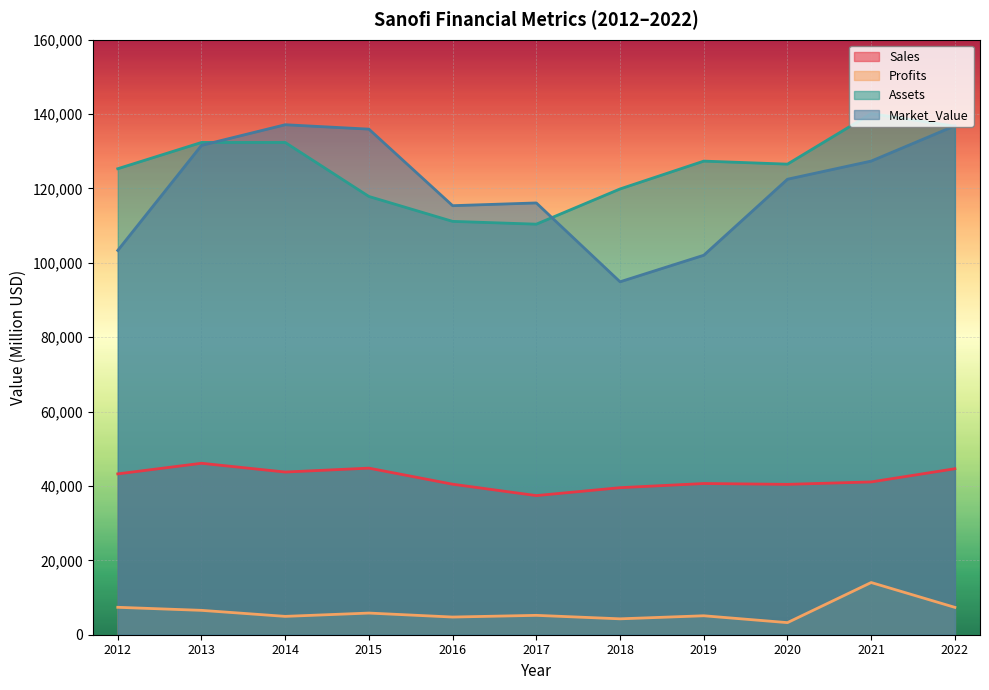

Reading right to left, what are all the values shown in this chart?

Sales: 2022=44633.0	2021=41086.0	2020=40434.0	2019=40658.0	2018=39540.0	2017=37413.0	2016=40473.0	2015=44794.0	2014=43746.0	2013=46104.0	2012=43250.0
Profits: 2022=7355.5	2021=14037.6	2020=3253.7	2019=5095.0	2018=4276.0	2017=5209.1	2016=4753.9	2015=5823.1	2014=4934.8	2013=6553.0	2012=7374.4
Assets: 2022=136739.0	2021=140132.0	2020=126546.0	2019=127356.0	2018=119871.0	2017=110403.0	2016=111151.0	2015=117849.0	2014=132373.0	2013=132377.0	2012=125313.0
Market_Value: 2022=136857.0	2021=127367.0	2020=122486.0	2019=102042.0	2018=94905.0	2017=116109.0	2016=115374.0	2015=135957.0	2014=137140.0	2013=131591.0	2012=103338.0